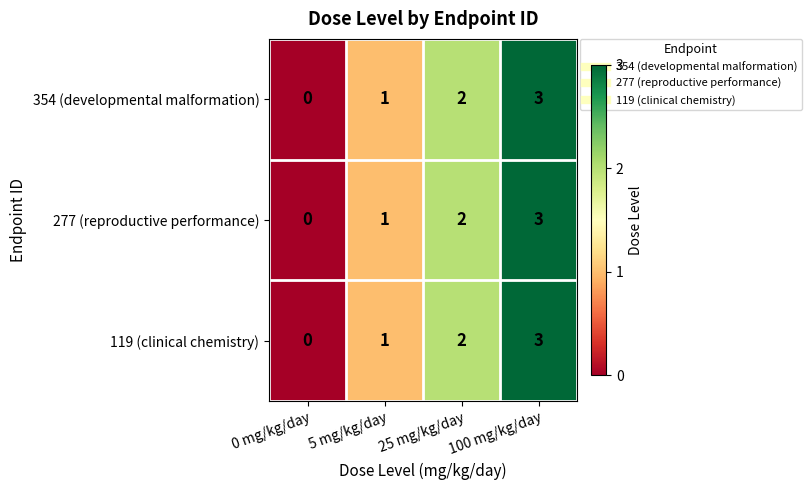

How many 277 (reproductive performance) values are between 1 and 3?

3